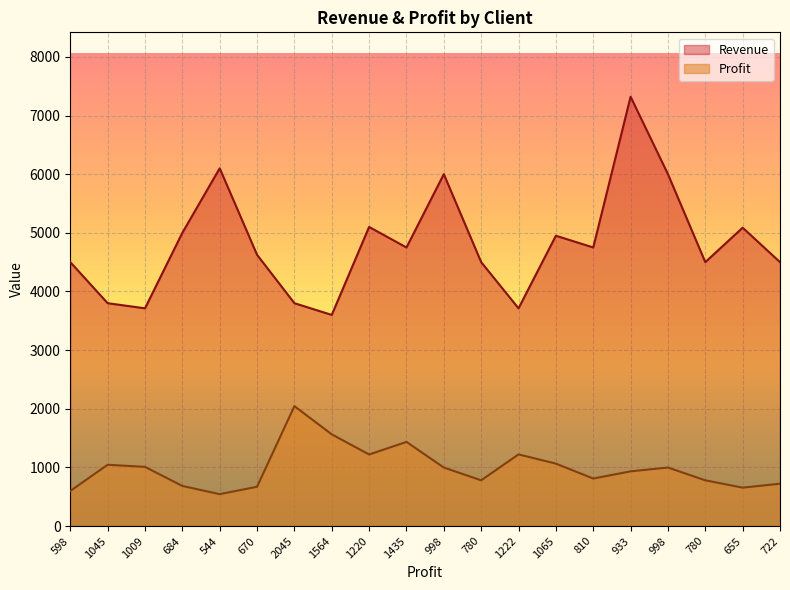

Which has a higher value, 1009 or 722?

722